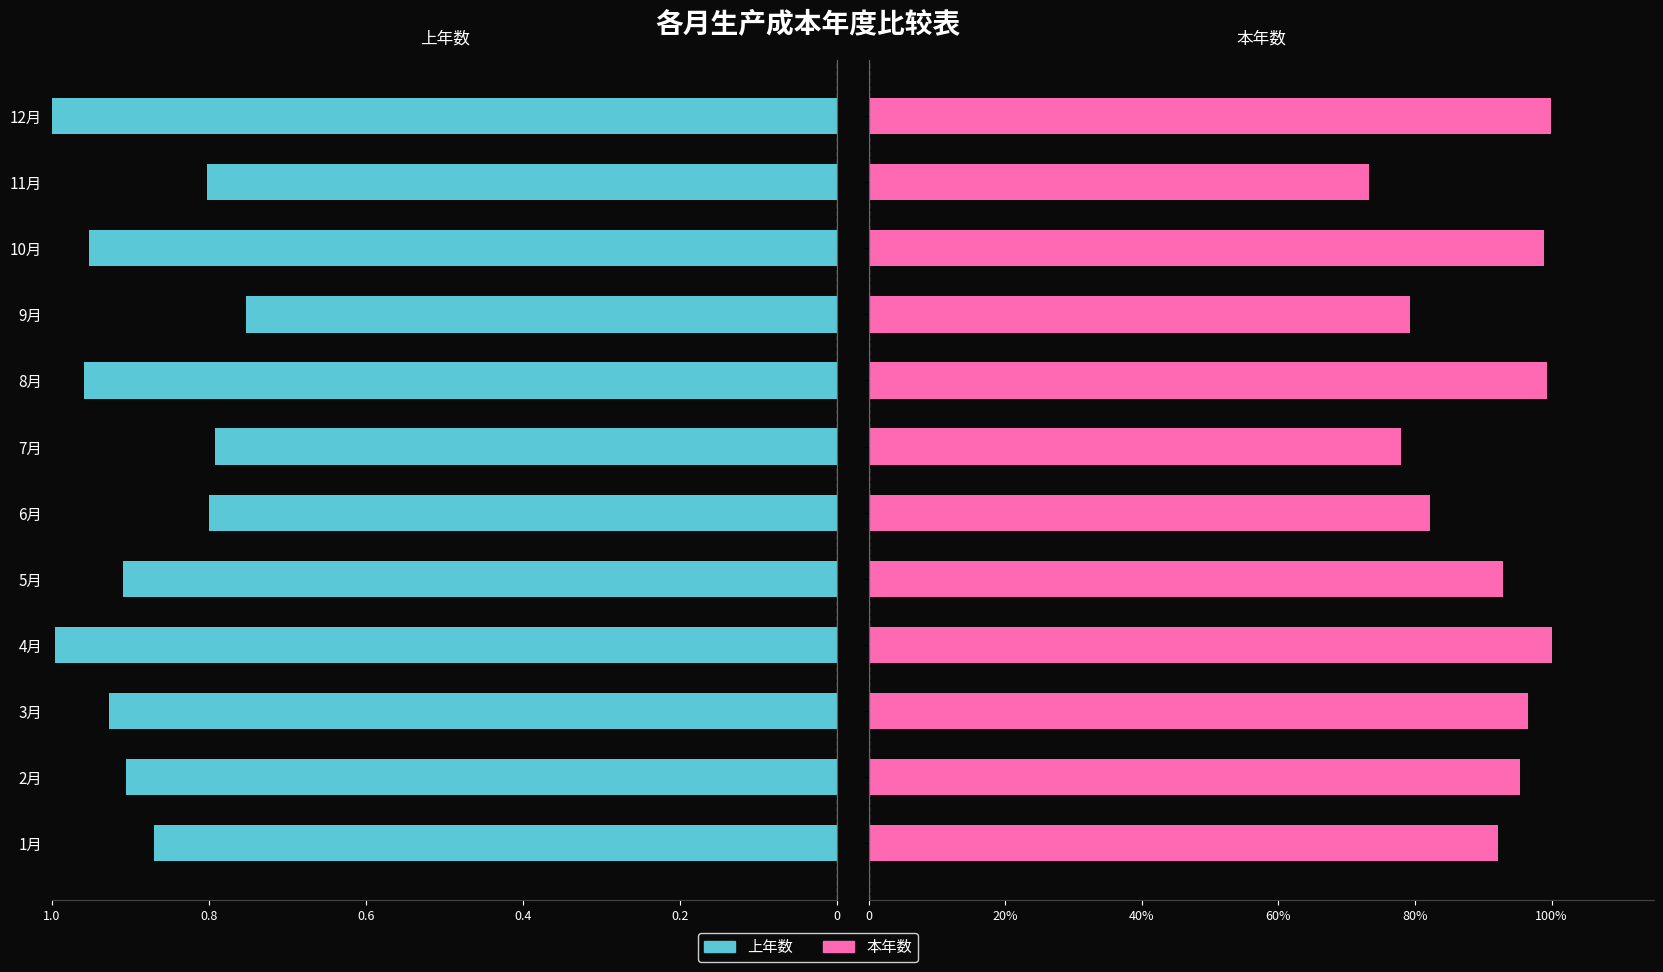

Which has a higher value, 7月 or 11月?

11月